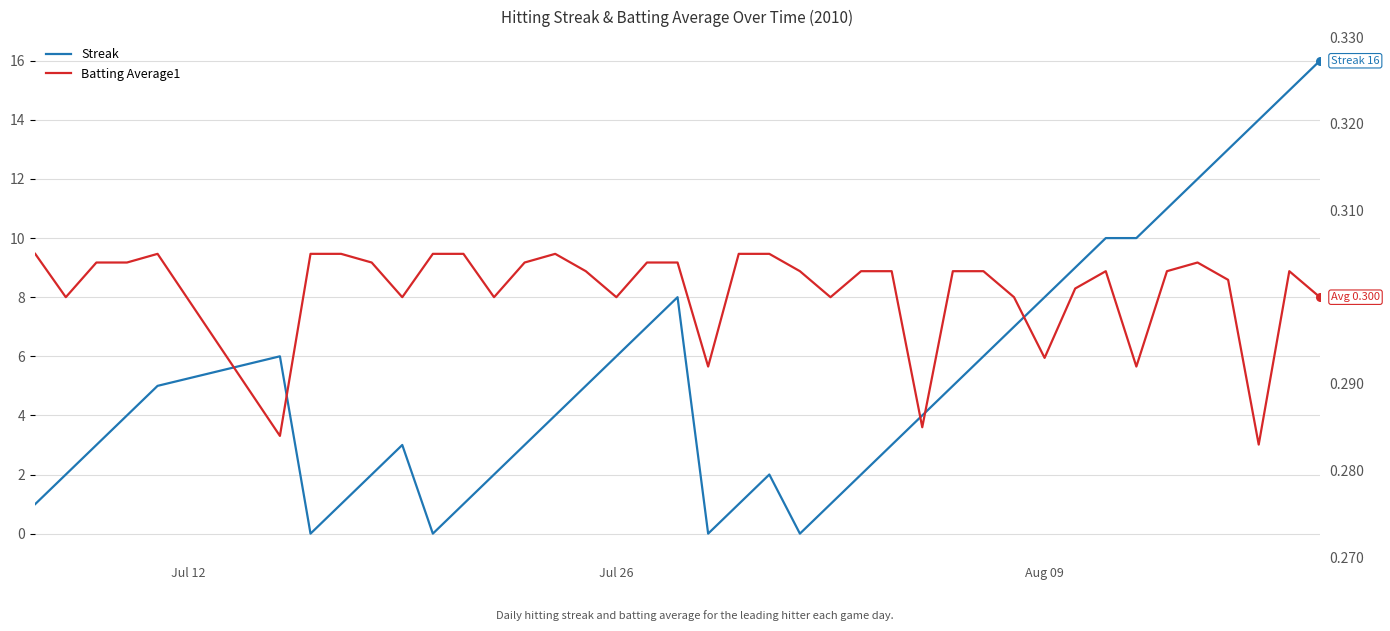

Which series has the largest Y range (max minus min)?

Streak